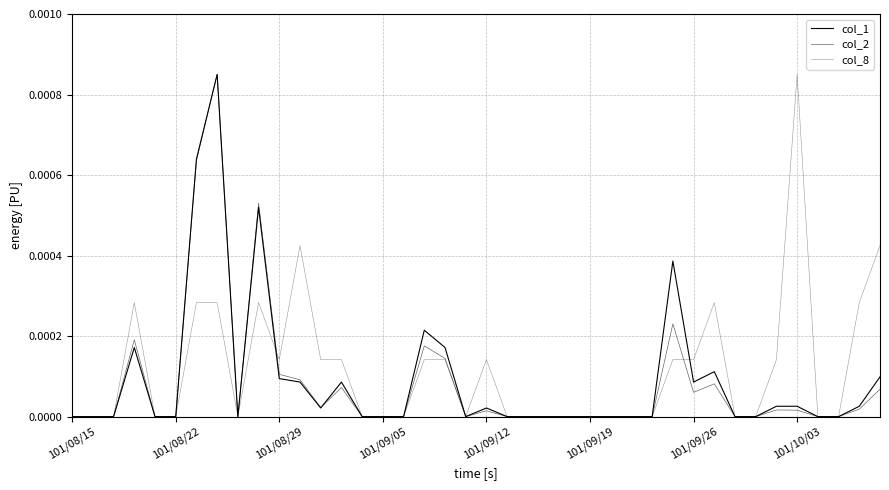

Where is the first local minimum for col_2?

8